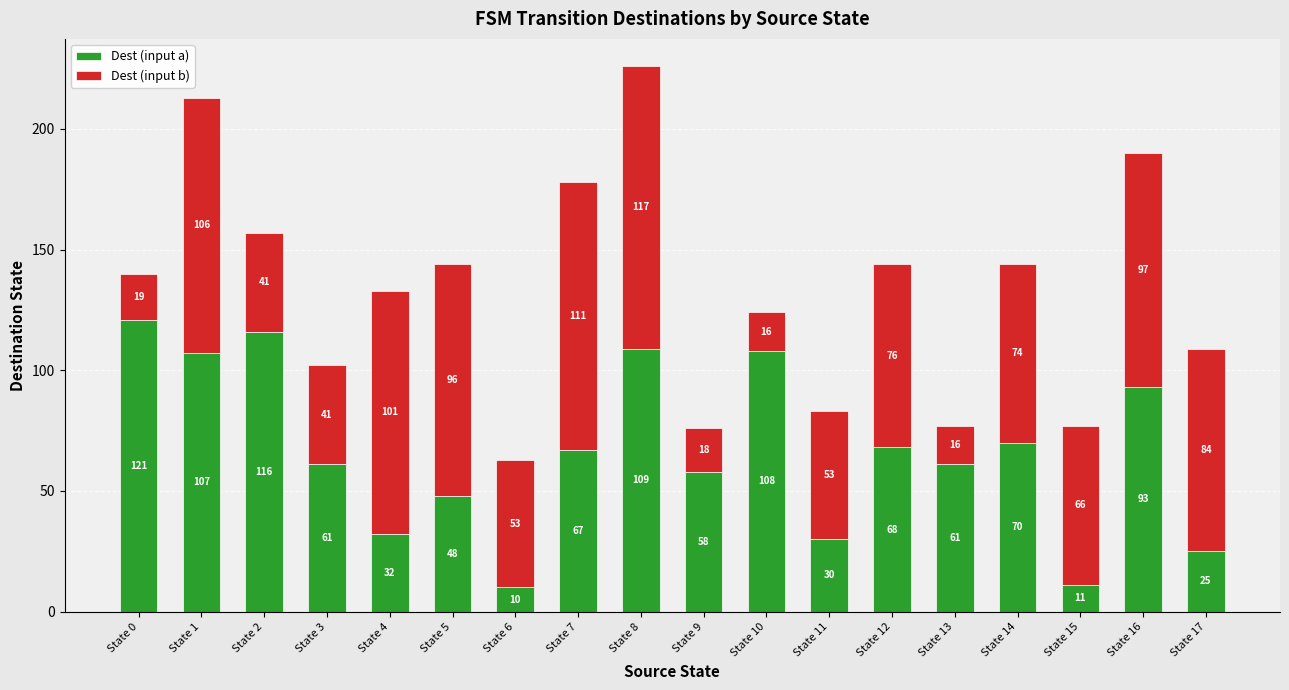

Reading right to left, list the values for the Dest (input a) series.

State 17=25	State 16=93	State 15=11	State 14=70	State 13=61	State 12=68	State 11=30	State 10=108	State 9=58	State 8=109	State 7=67	State 6=10	State 5=48	State 4=32	State 3=61	State 2=116	State 1=107	State 0=121